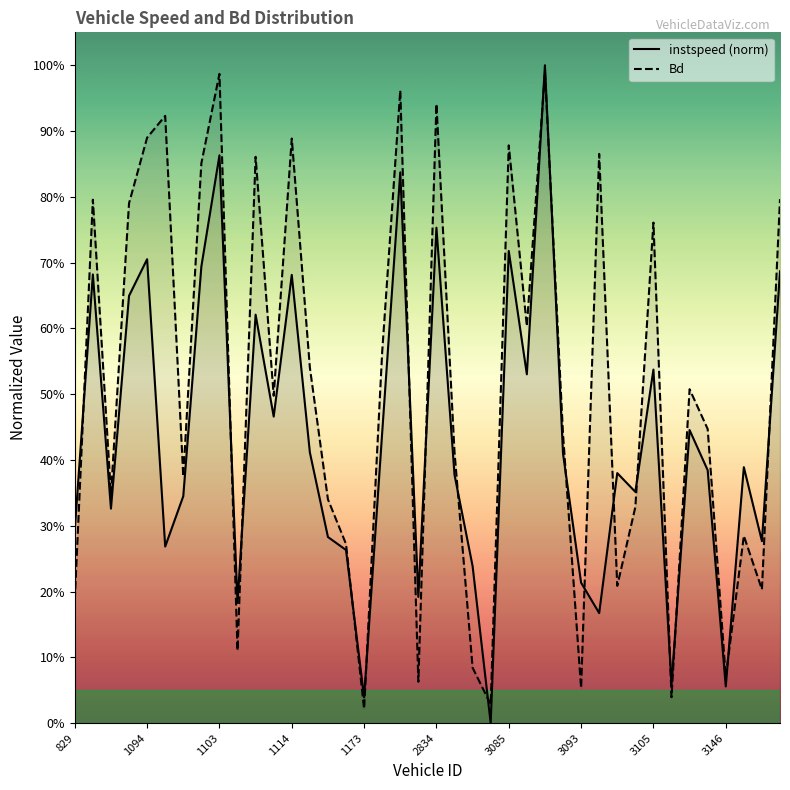

Between which two adjacent categories do Bd and instspeed (norm) first intersect?

829 and 1094